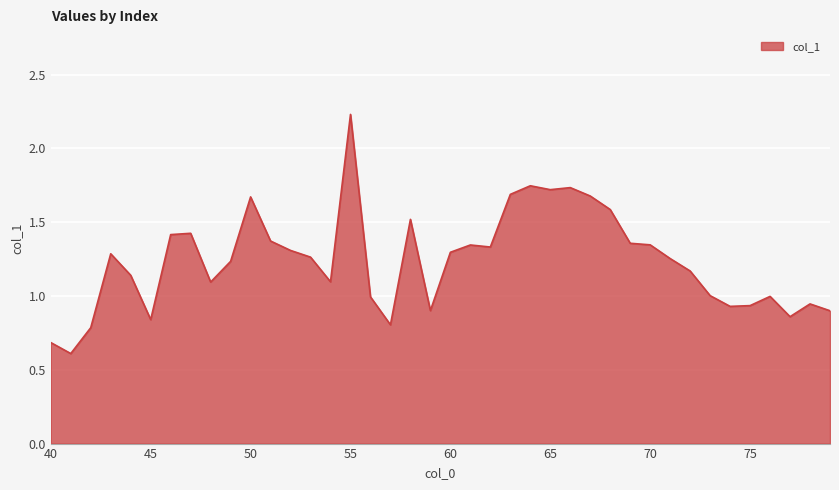

What is the minimum value shown in the chart?

0.6